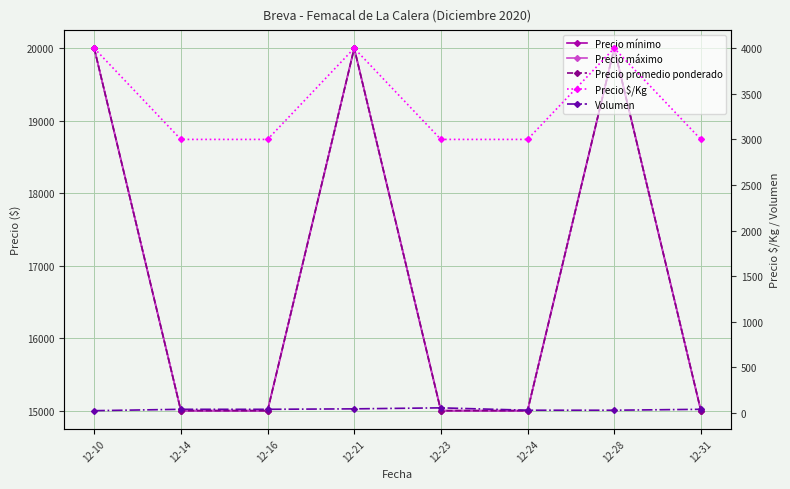

Does the chart have visible grid lines?

Yes